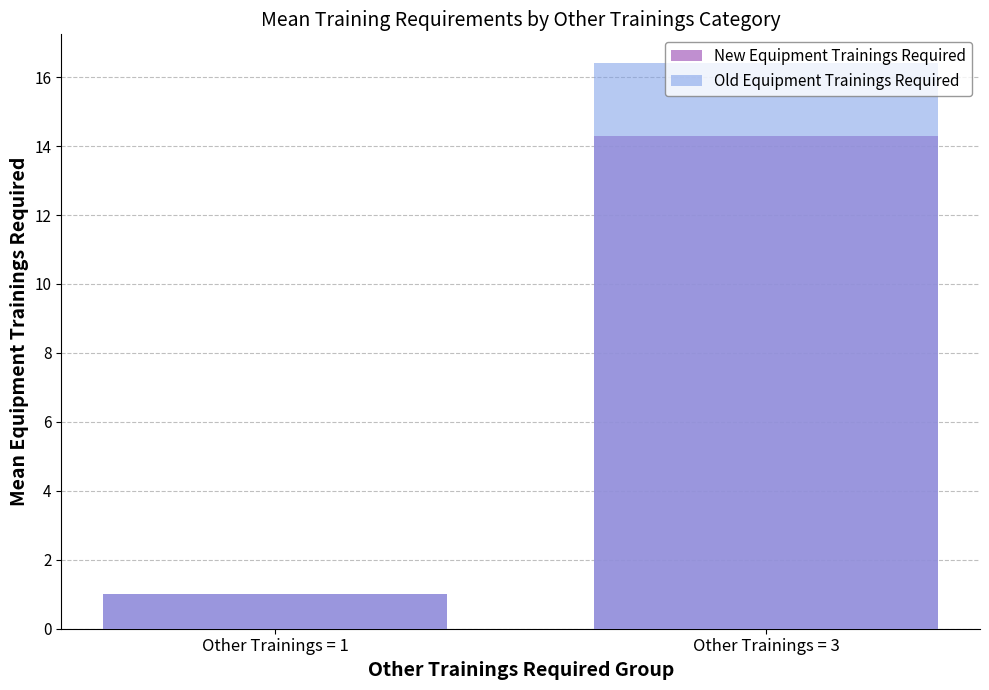

Is the value of New Equipment Trainings Required at Other Trainings = 3 greater than the value of Old Equipment Trainings Required at Other Trainings = 1?

Yes